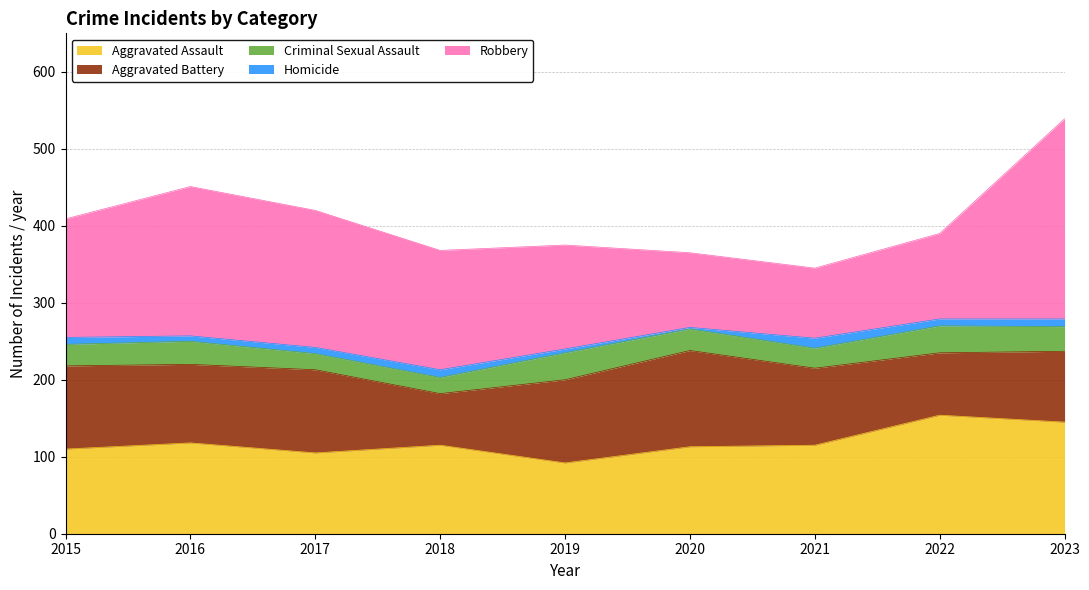

What is the difference between the maximum and second lowest values in the Aggravated Assault series?

49